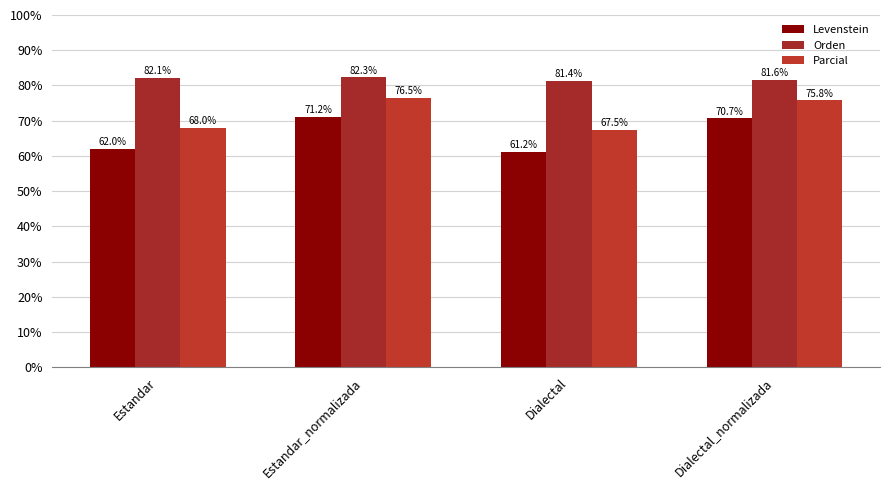

Is it true that Parcial equals 76.5 at Estandar_normalizada?

True